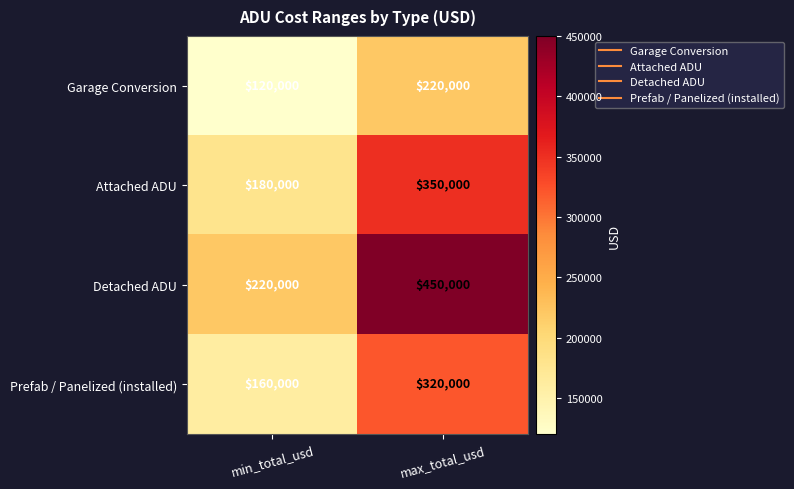

Rank the series by their average value, from lowest to highest.

Garage Conversion, Prefab / Panelized (installed), Attached ADU, Detached ADU